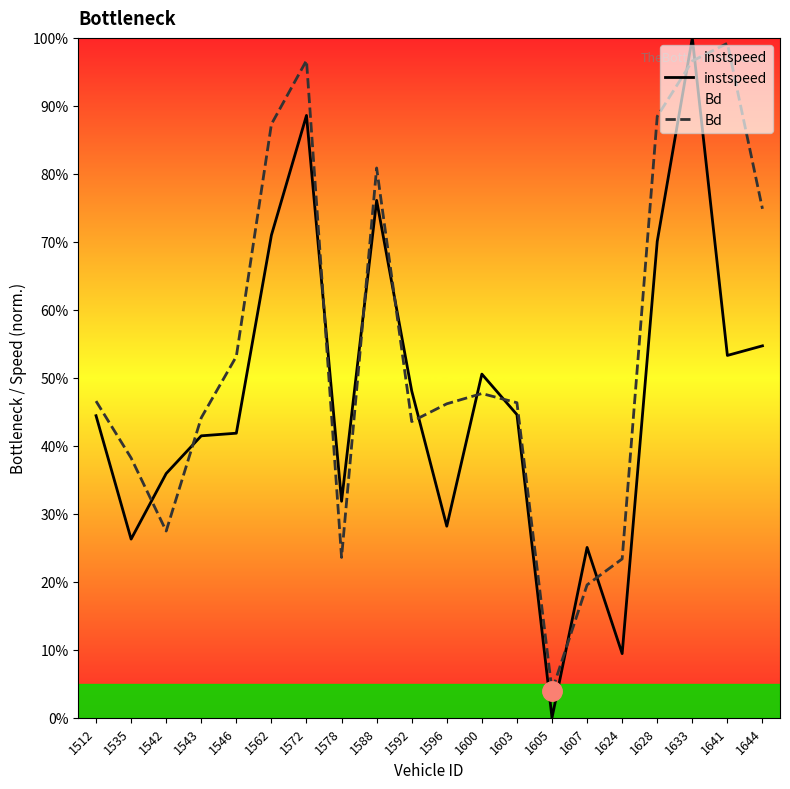

What is the value of the instspeed point at the 13th from the left?

0.4